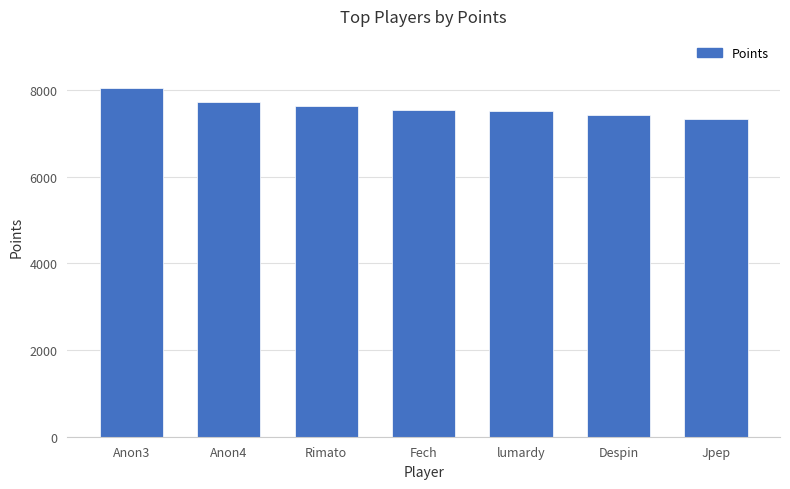

How many series are shown in this chart?

1